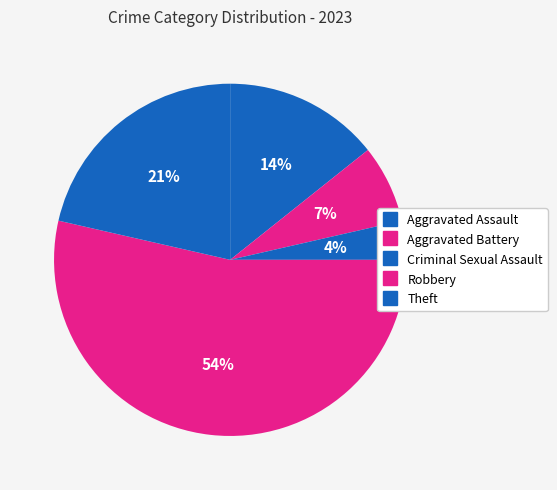

Count the number of slices in the pie.

5